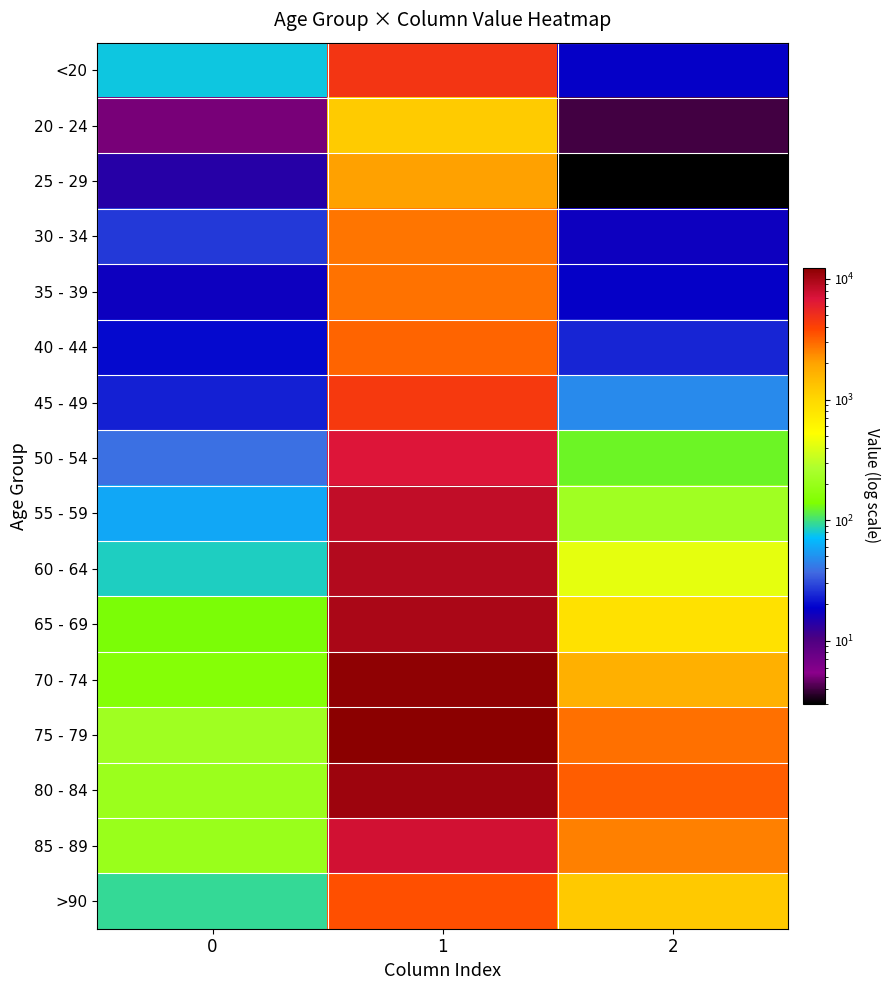

Reading left to right, list all the values displayed in this chart.

<20: 0=77	1=4641	2=18
20 - 24: 0=5	1=1191	2=4
25 - 29: 0=14	1=2038	2=3
30 - 34: 0=27	1=2765	2=17
35 - 39: 0=17	1=2814	2=18
40 - 44: 0=20	1=3078	2=24
45 - 49: 0=23	1=4396	2=47
50 - 54: 0=39	1=6803	2=126
55 - 59: 0=59	1=8400	2=227
60 - 64: 0=84	1=9236	2=426
65 - 69: 0=137	1=9883	2=850
70 - 74: 0=153	1=12018	2=1690
75 - 79: 0=220	1=12434	2=2848
80 - 84: 0=209	1=10764	2=3273
85 - 89: 0=206	1=7417	2=2548
>90: 0=93	1=3604	2=1224